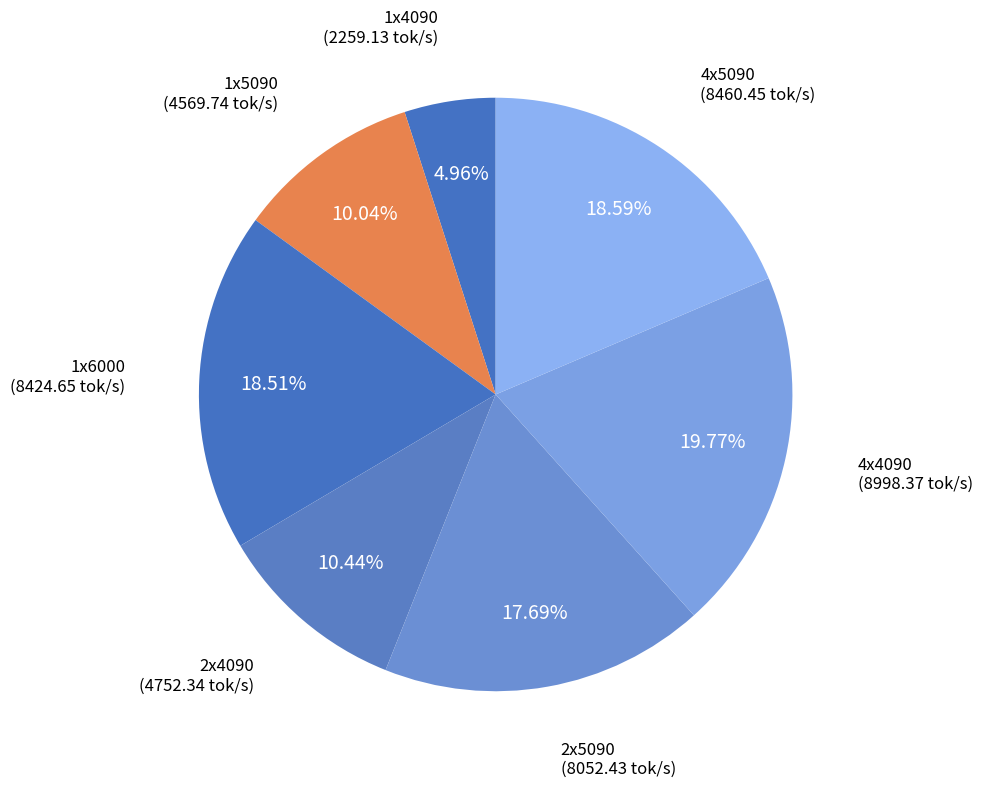

Combined, what portion of the pie is 2x4090 and 1x5090?

20.5%